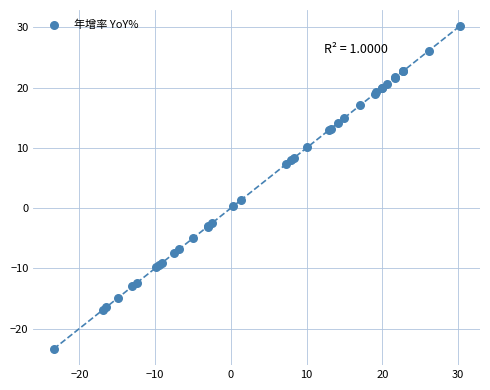

What Y value in the scatter plot is closest to 3?

1.3